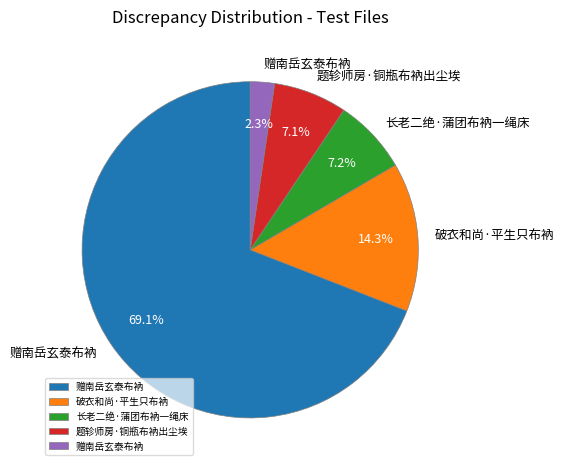

To the nearest percent, what is the average slice percentage?

20%